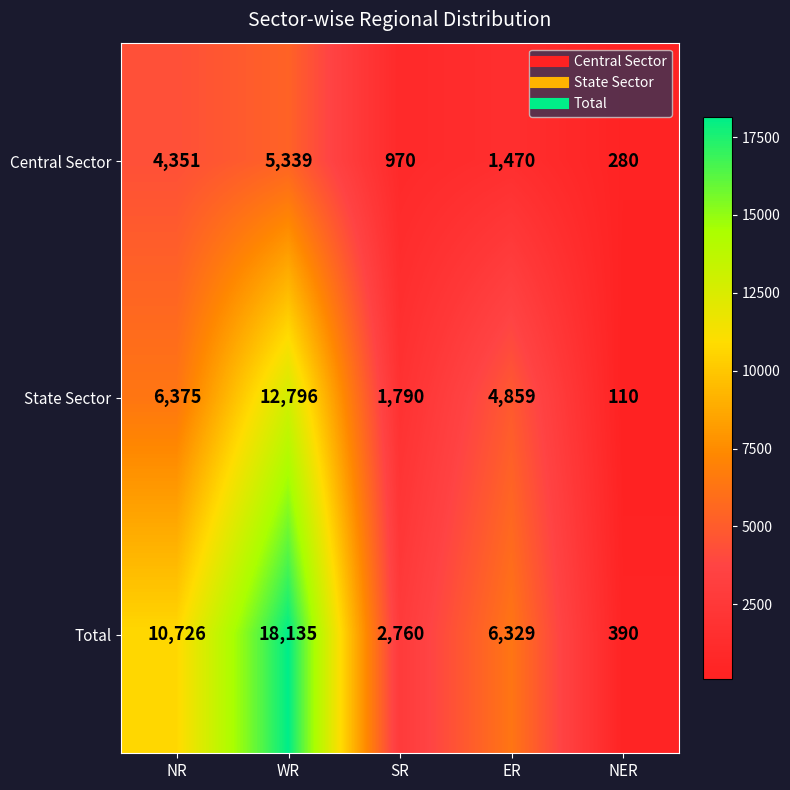

How many State Sector values are between 1790 and 6375?

3